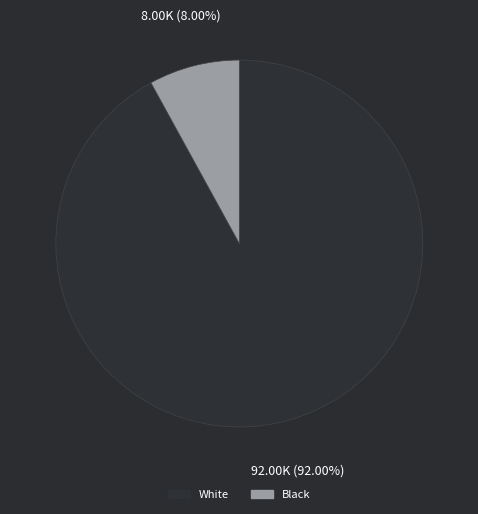

To the nearest percent, what is the difference between the White and Black slice percentages?

84%